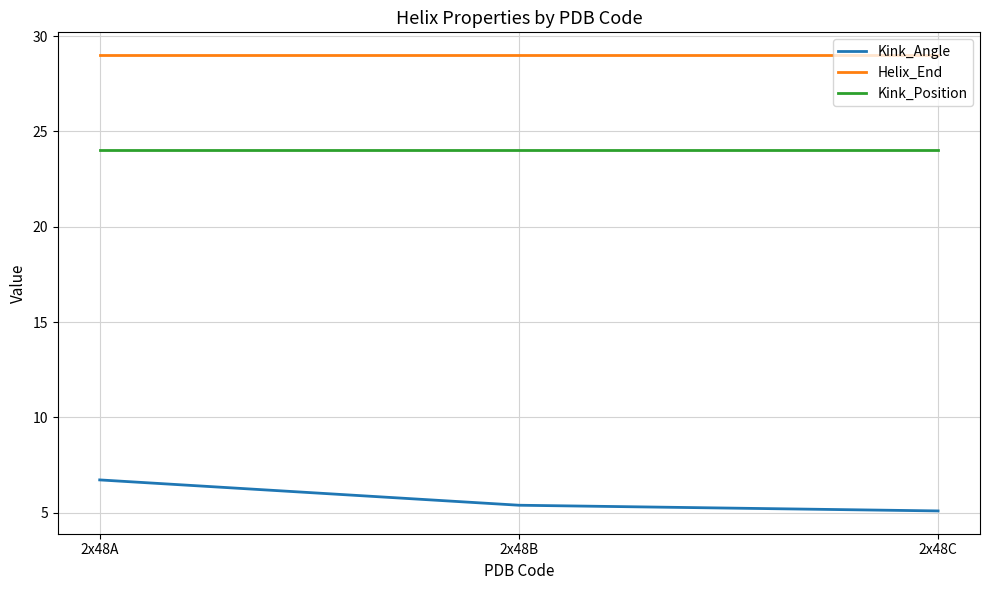

What is the sum of all Helix_End values?

87.0